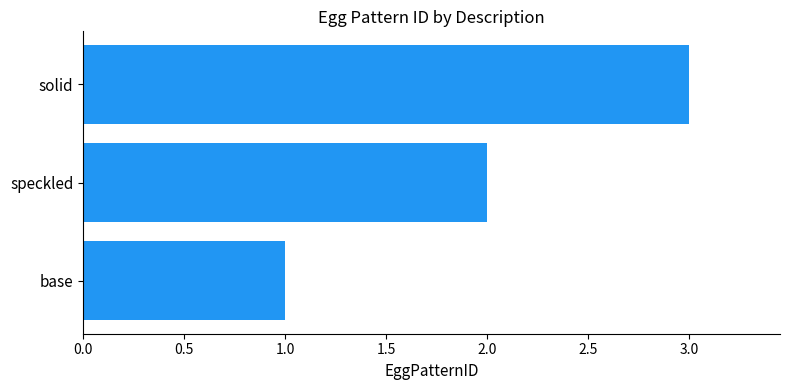

The chart shows a value of 2 at base. True or false?

False